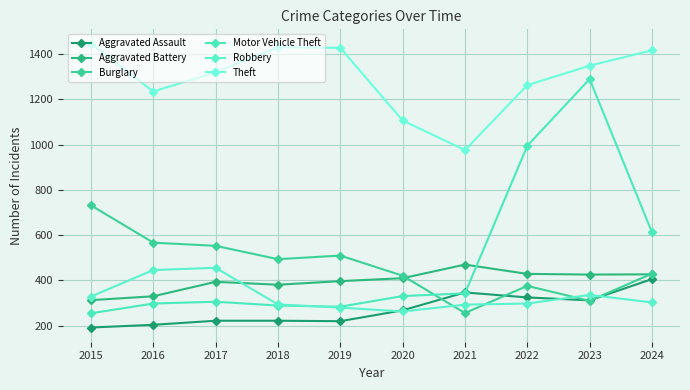

Between 2017 and 2022, which is larger?

2022